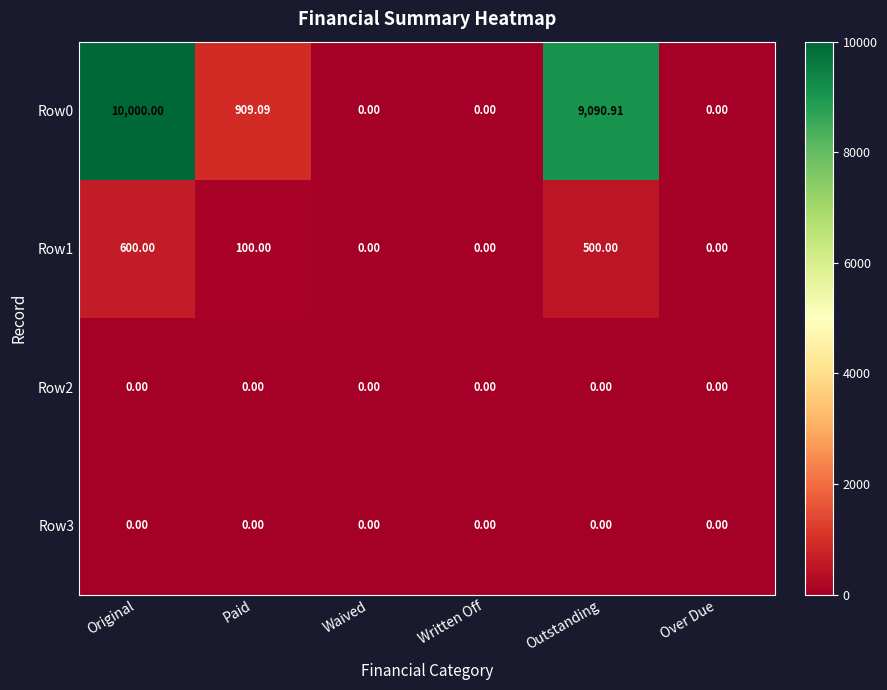

At which label does Row0 first exceed 909?

Original